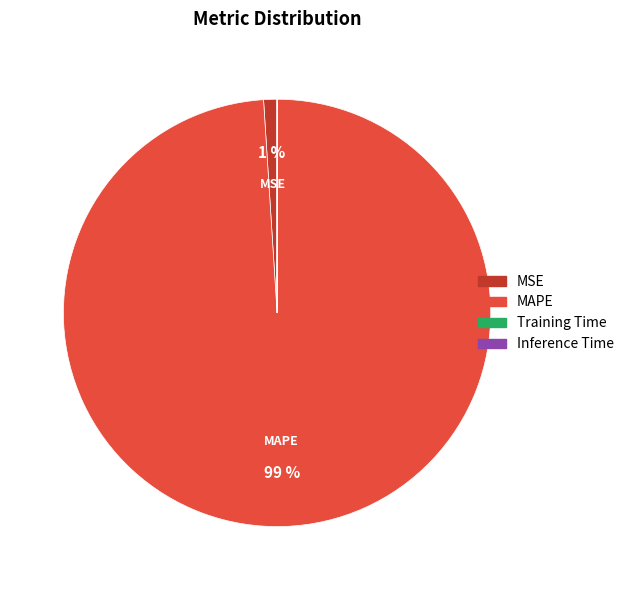

Is it true that MAPE is 99% of the pie?

True